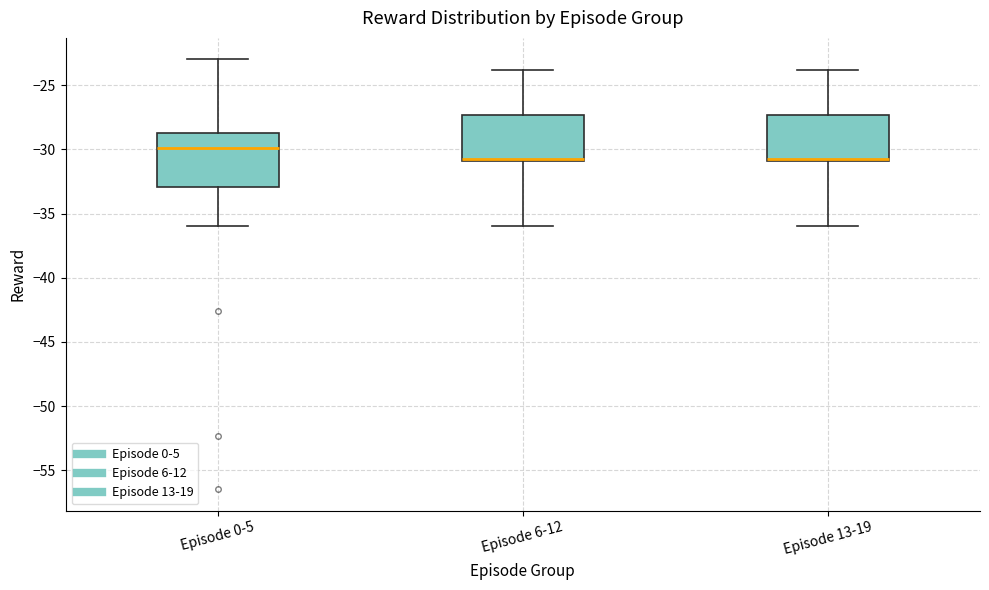

Reading left to right, transcribe this box plot: for each box, give where its median line is, the range the box spans, and where its two whiskers end, as read against the y-axis. The values are not printed on the chart, so give them approximately, as read against the axis.

Episode 0-5: median -30.0, box -33.0 to -29.0, whiskers -36.0 to -23.0
Episode 6-12: median -31.0 (drawn on the box's lower edge), box -31.0 to -27.5, whiskers -36.0 to -24.0
Episode 13-19: median -31.0 (drawn on the box's lower edge), box -31.0 to -27.5, whiskers -36.0 to -24.0